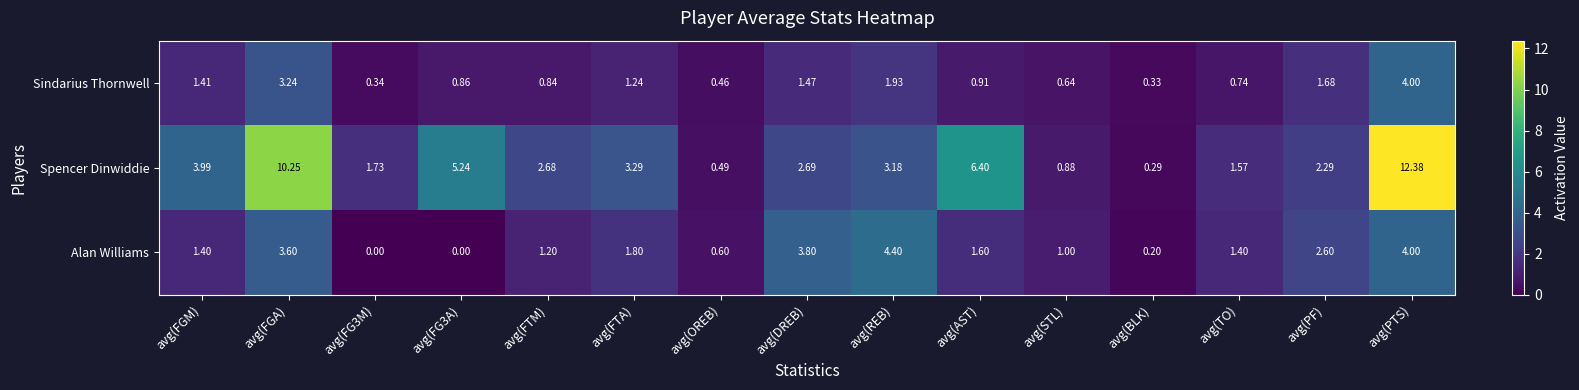

At which label does Spencer Dinwiddie first exceed 2?

avg(FGM)